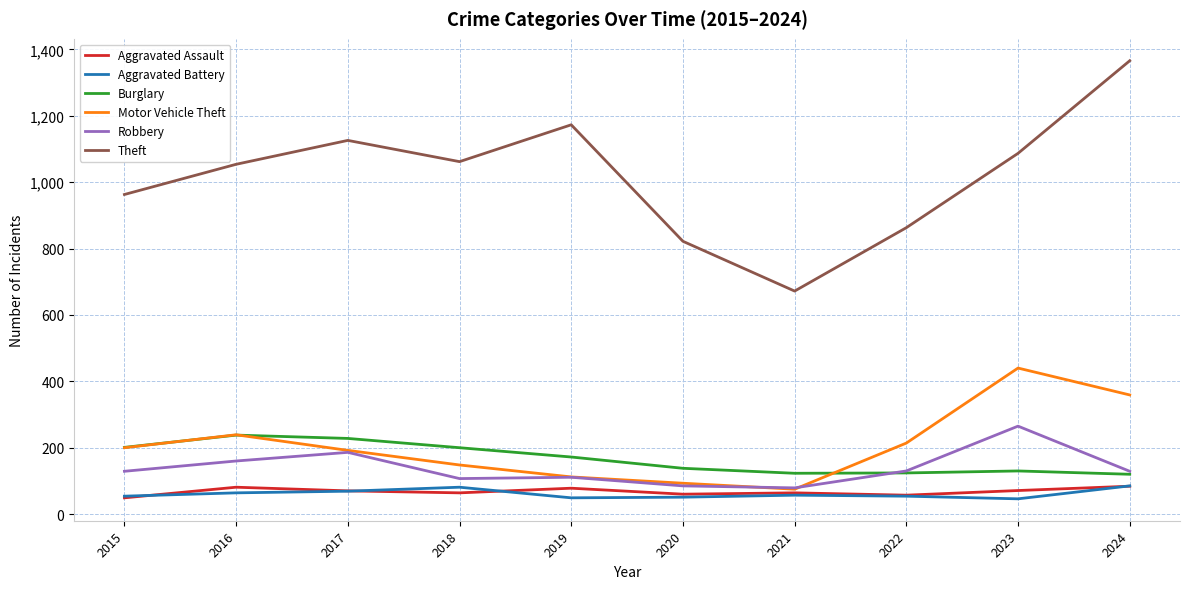

What is the difference between the Aggravated Battery values at 2022 and 2017?

15